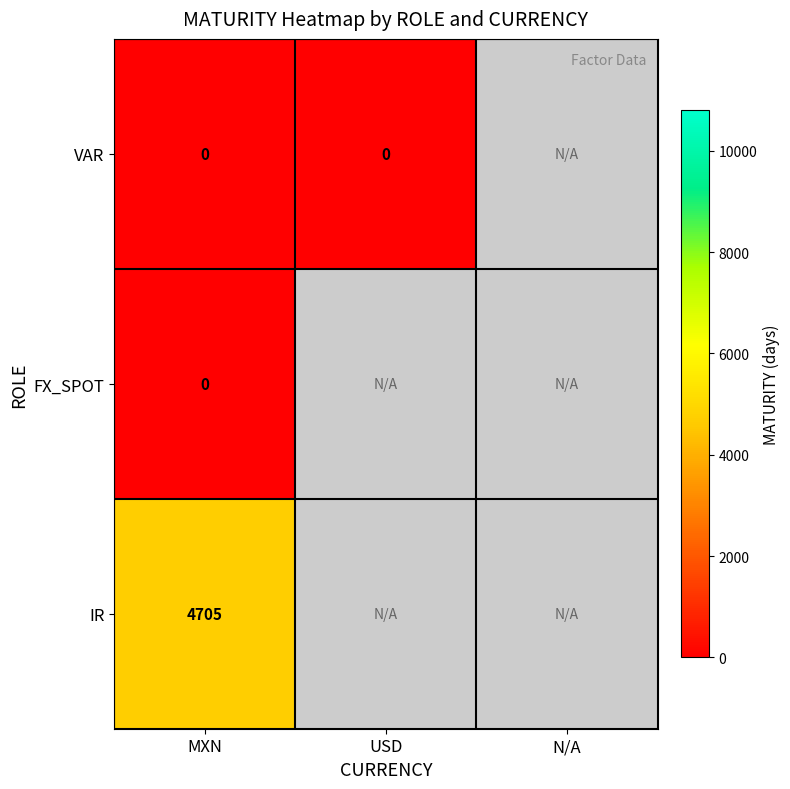

The IR series shows 6973 at MXN. True or false?

False